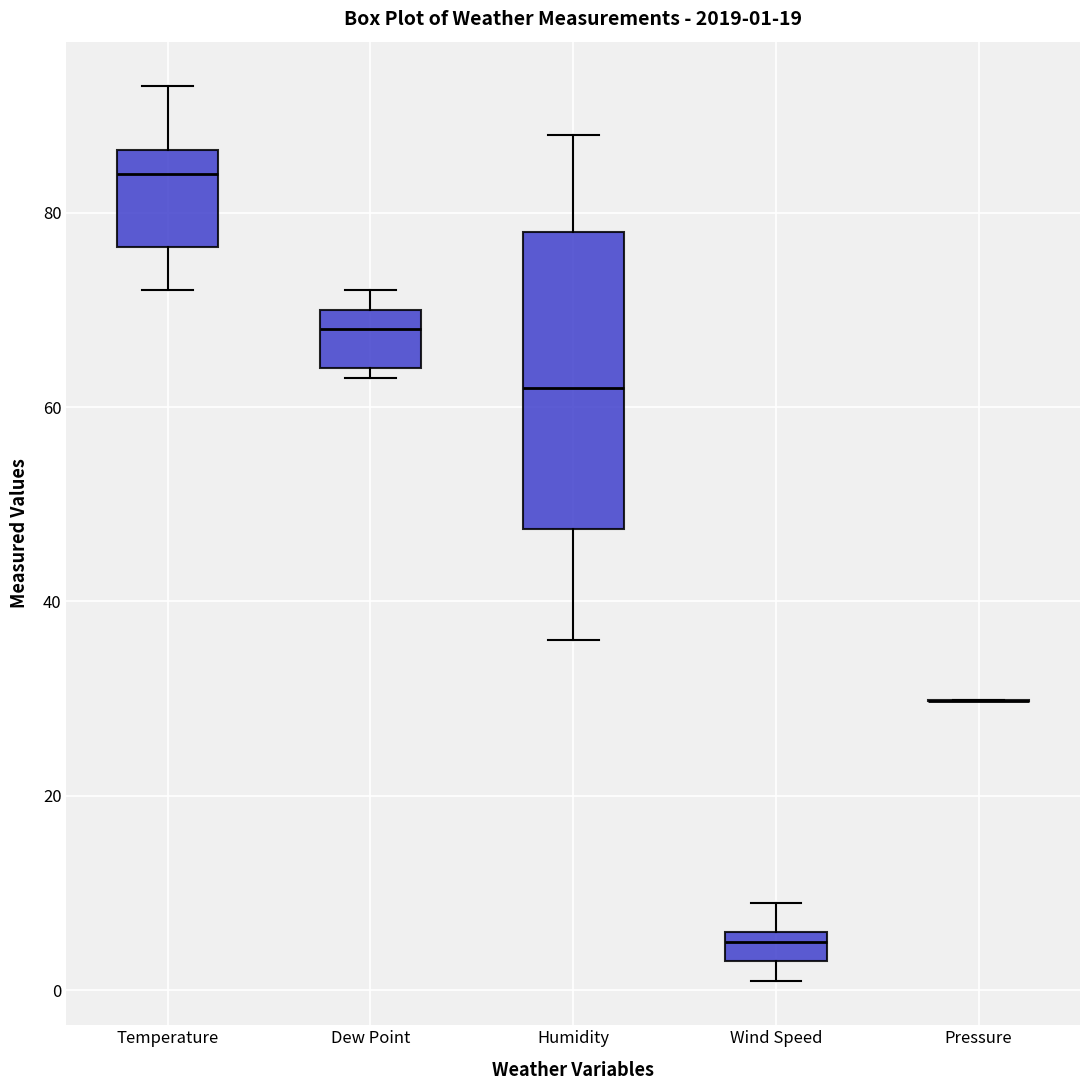

Which box is the tallest, from its lower edge to its upper edge?

Humidity